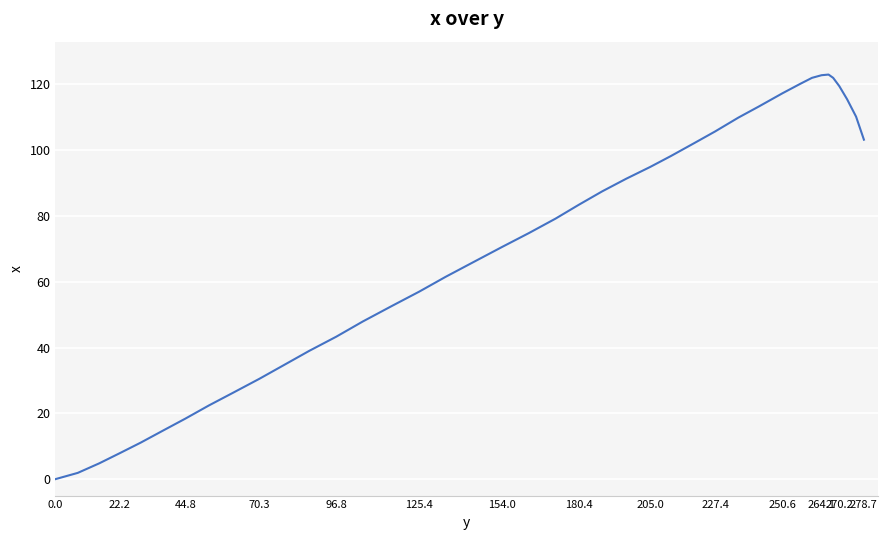

What is the maximum value shown in the chart?

123.0